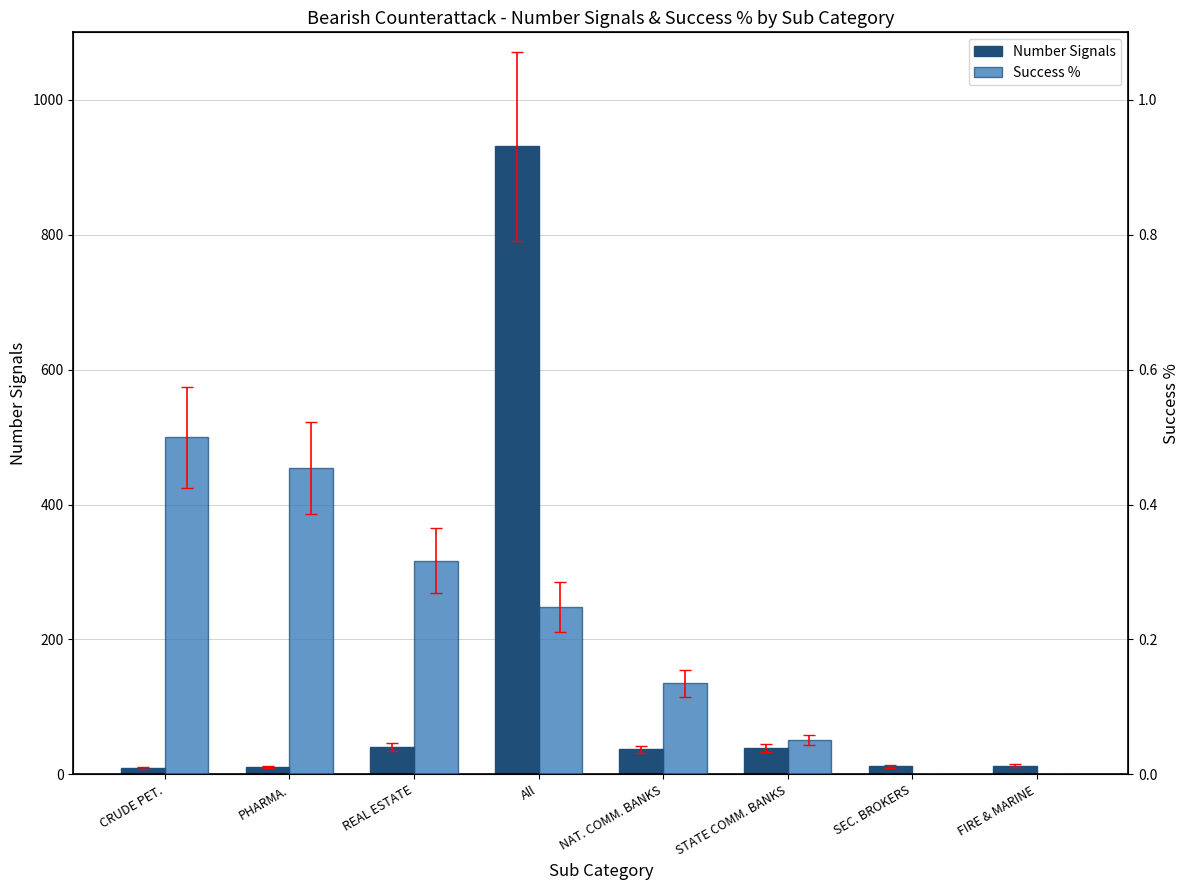

Between FIRE & MARINE and NAT. COMM. BANKS, which is larger?

NAT. COMM. BANKS